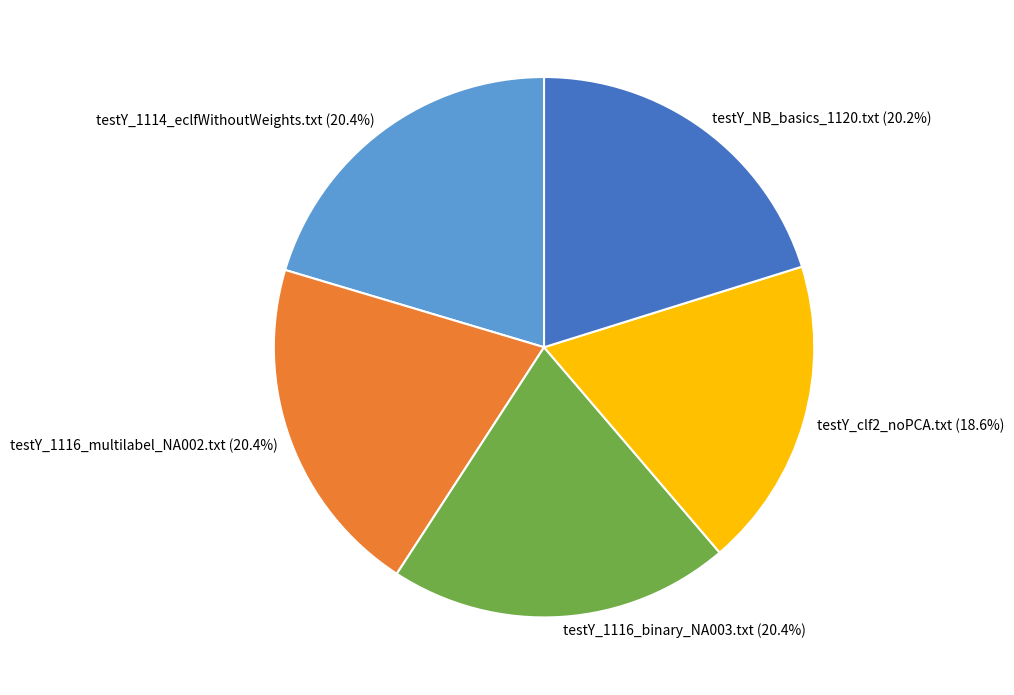

Which slice is the smallest?

testY_clf2_noPCA.txt